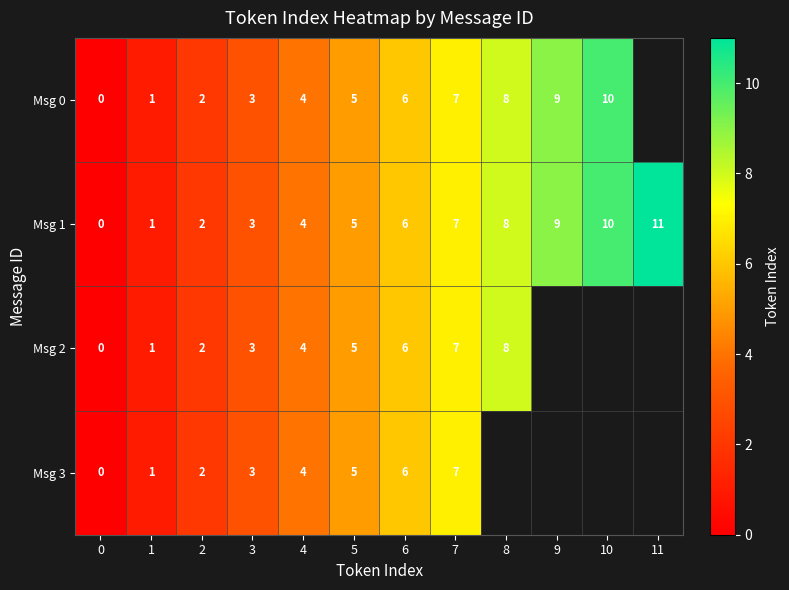

The Msg 0 series shows 3 at 2. True or false?

False